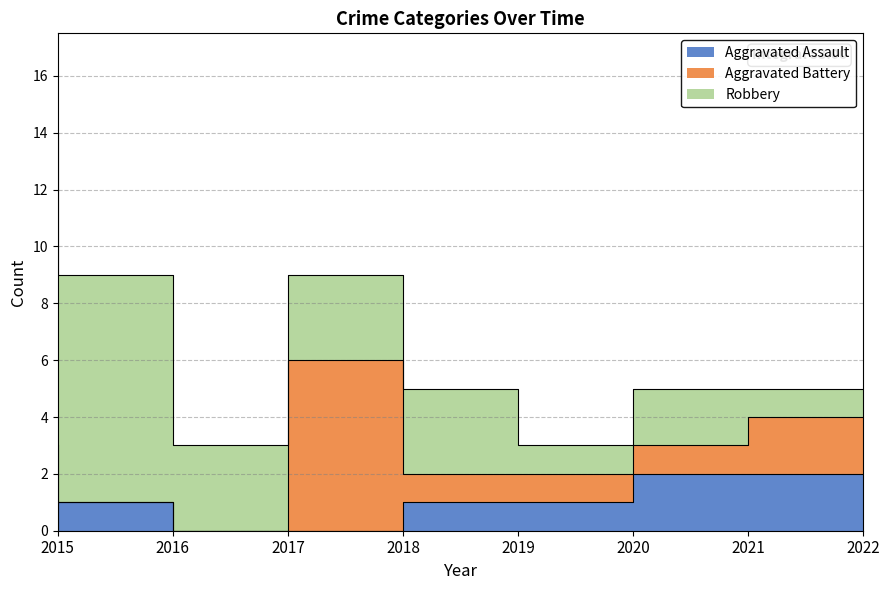

What is the total value across all series at 2022?

5